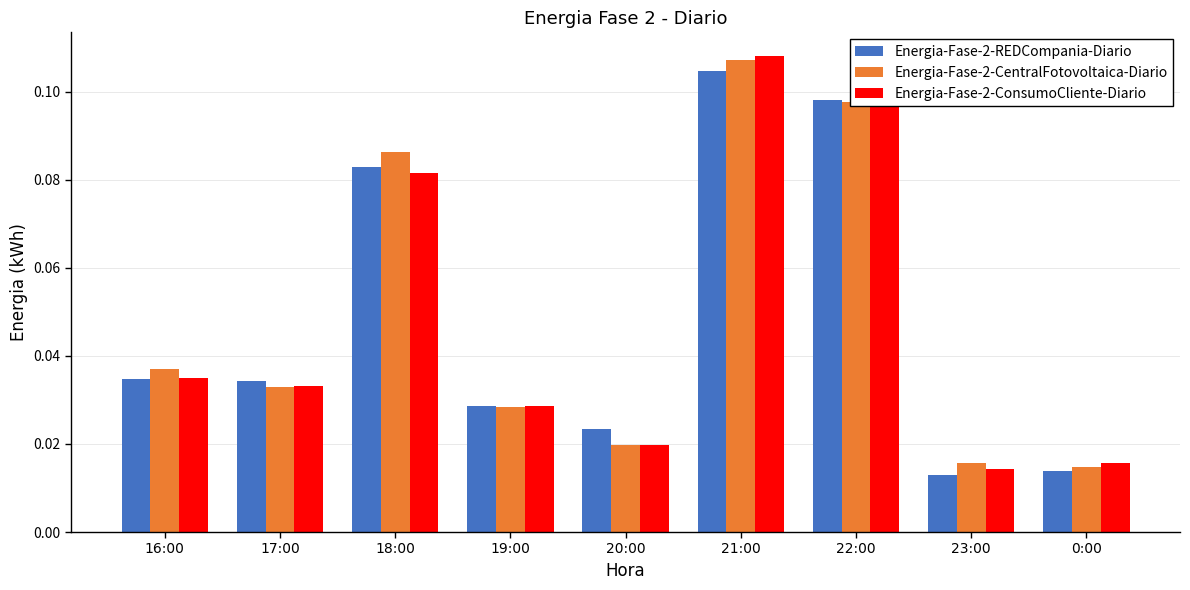

How many data points does each series have?

9